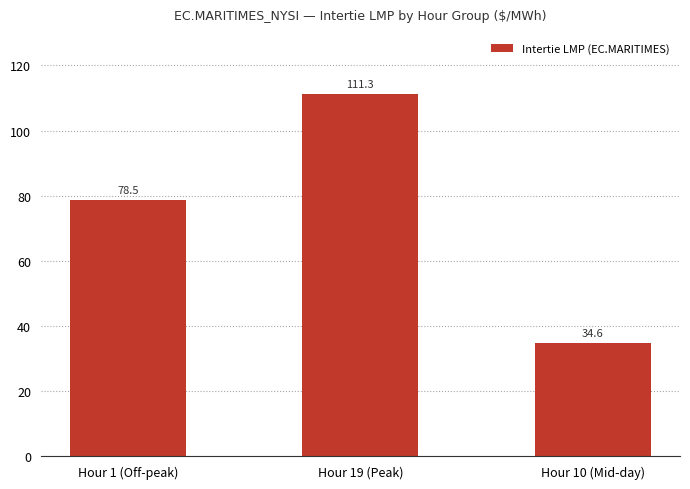

What is the label of the 1st bar from the left?

Hour 1 (Off-peak)